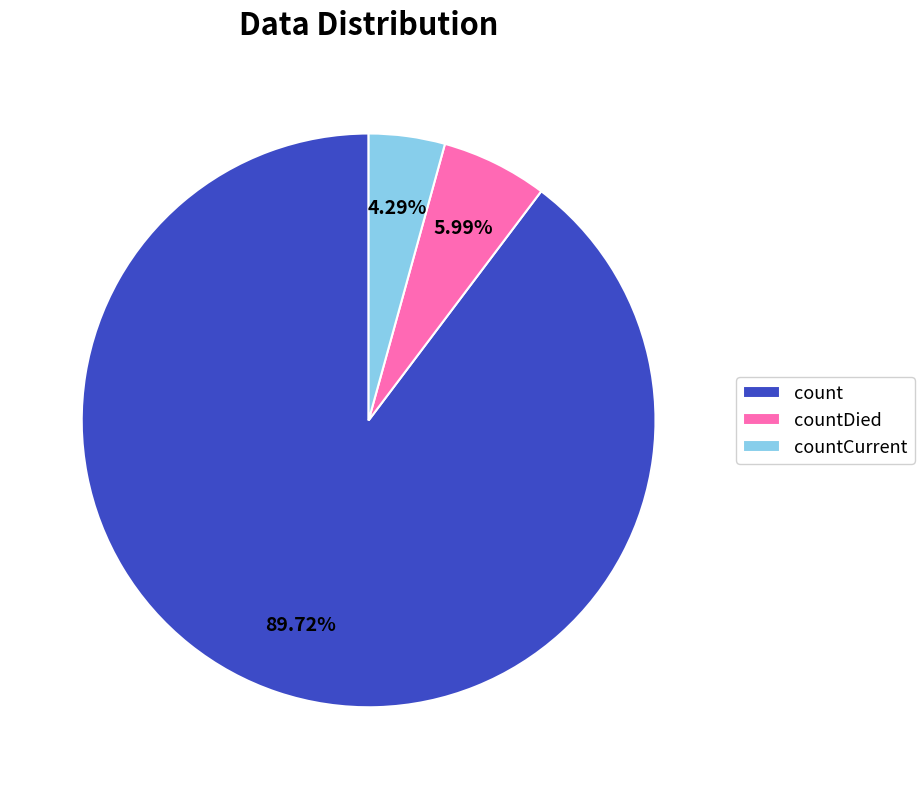

To the nearest percent, what portion does countDied represent?

6%